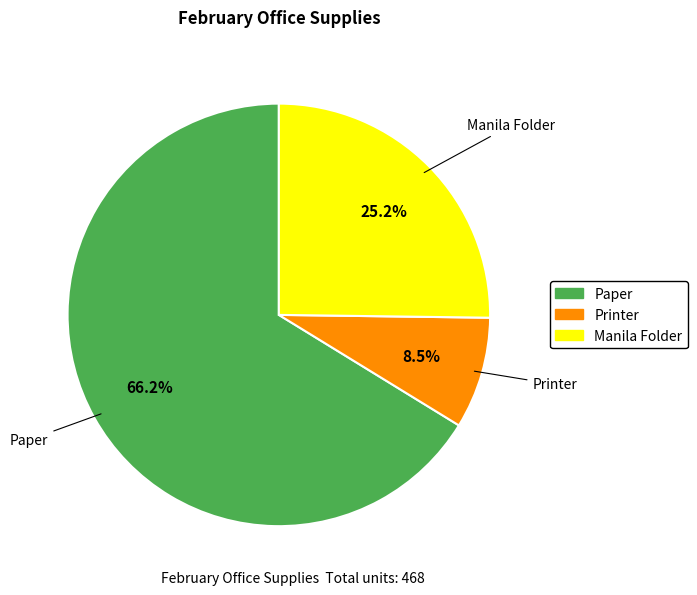

To the nearest percent, what portion does Paper represent?

66%